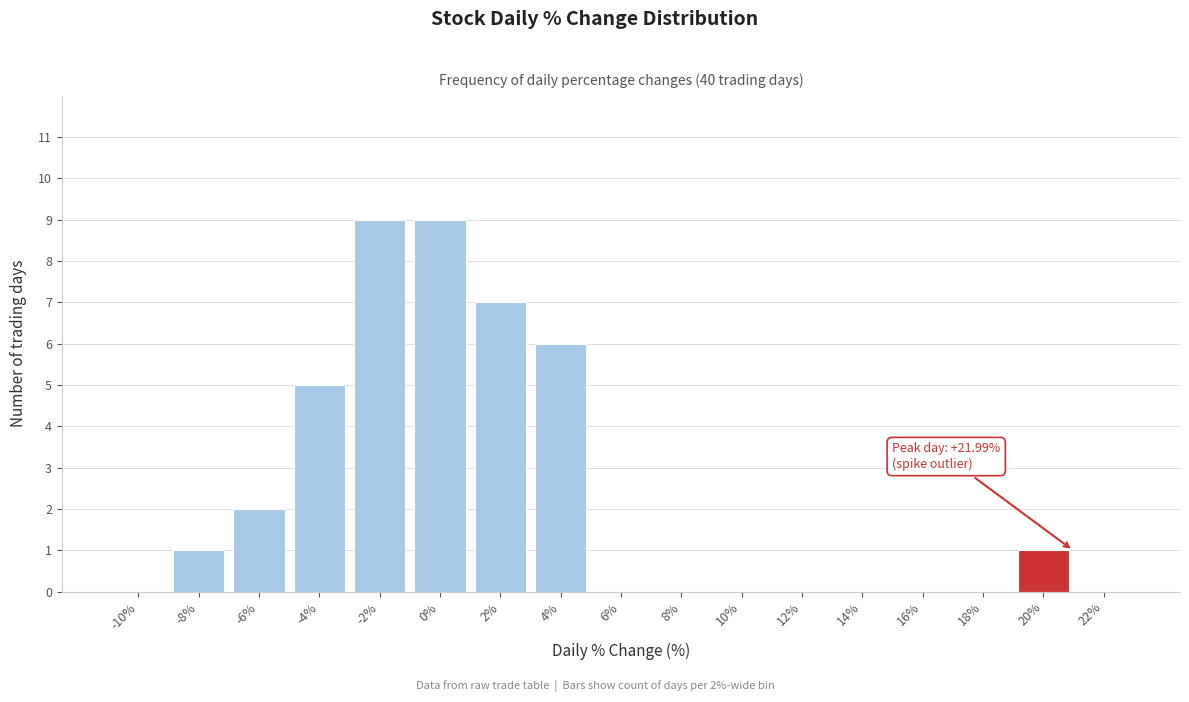

Reading left to right, transcribe all the data shown in this chart.

-10%=0	-8%=1	-6%=2	-4%=5	-2%=9	0%=9	2%=7	4%=6	6%=0	8%=0	10%=0	12%=0	14%=0	16%=0	18%=0	20%=1	22%=0